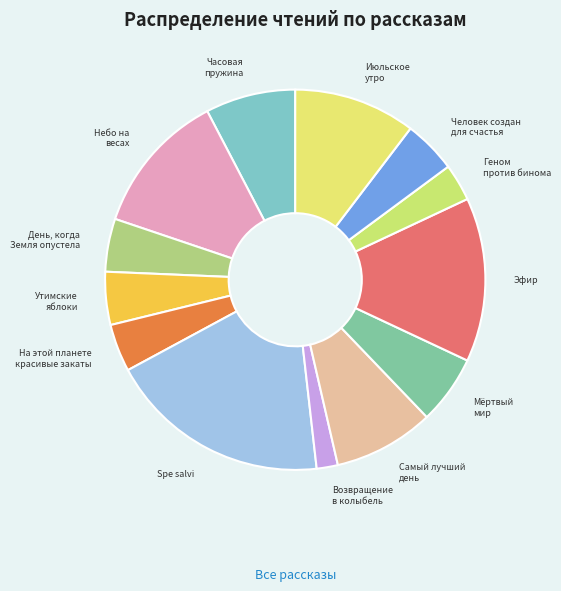

The На этой планете красивые закаты slice represents 4% of the pie. True or false?

True